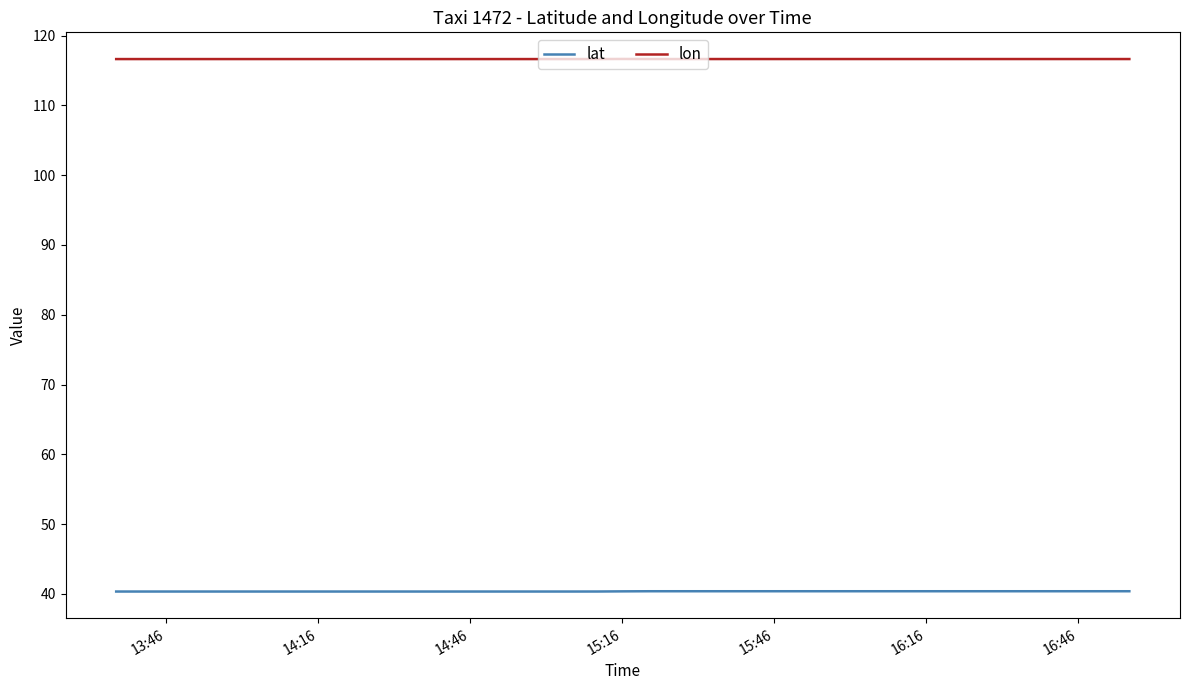

What is the minimum value for lat?

40.3